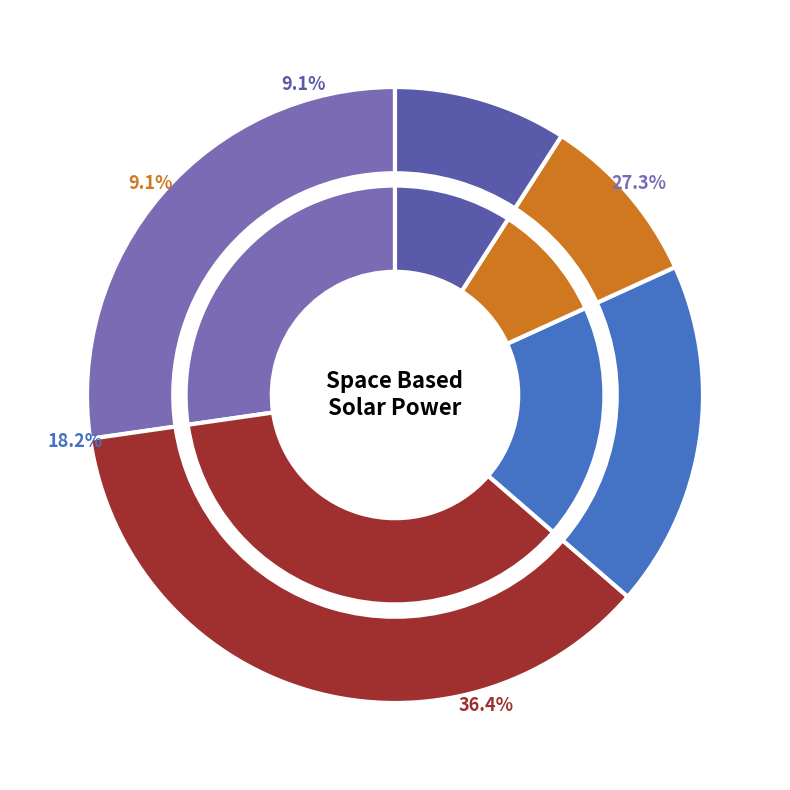

What is the total percentage of ELE PROD SYS and FUNC SYS?

18.2%